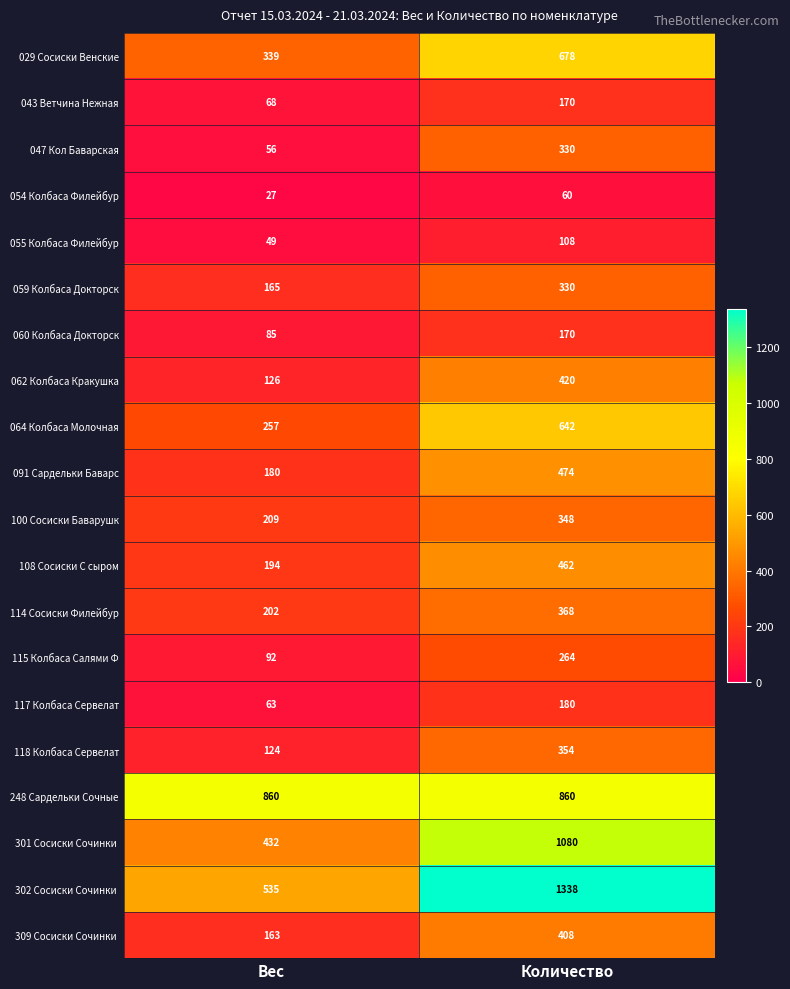

What is the greatest value displayed?

1338.0